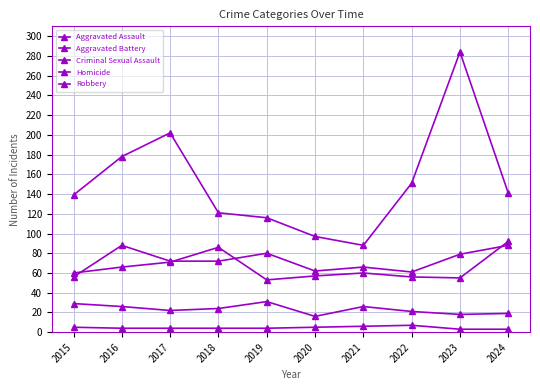

Which series has the widest spread of values?

Robbery